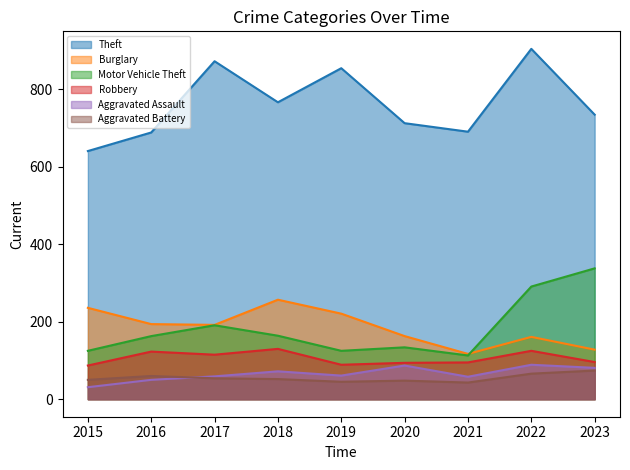

List the labels in order of Aggravated Assault value, largest first.

2022, 2020, 2023, 2018, 2019, 2017, 2021, 2016, 2015